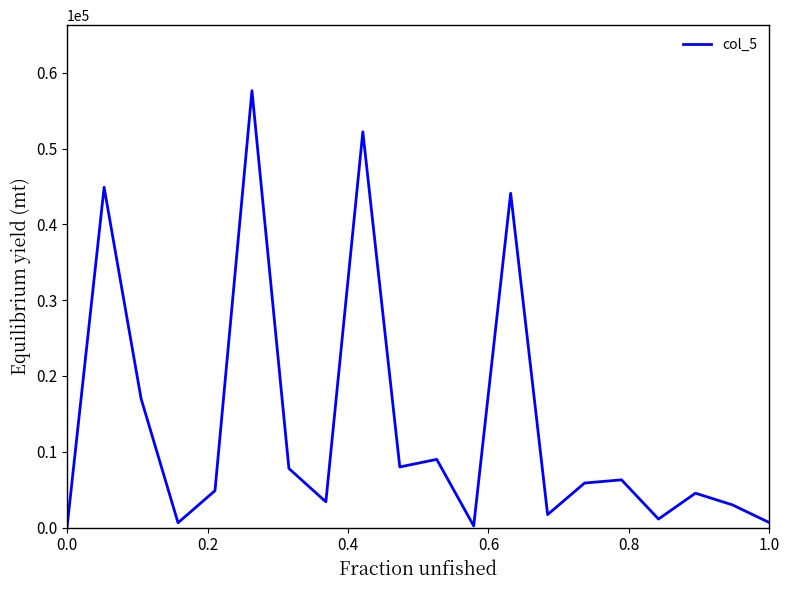

What is the difference between the maximum and minimum values?

57444.0